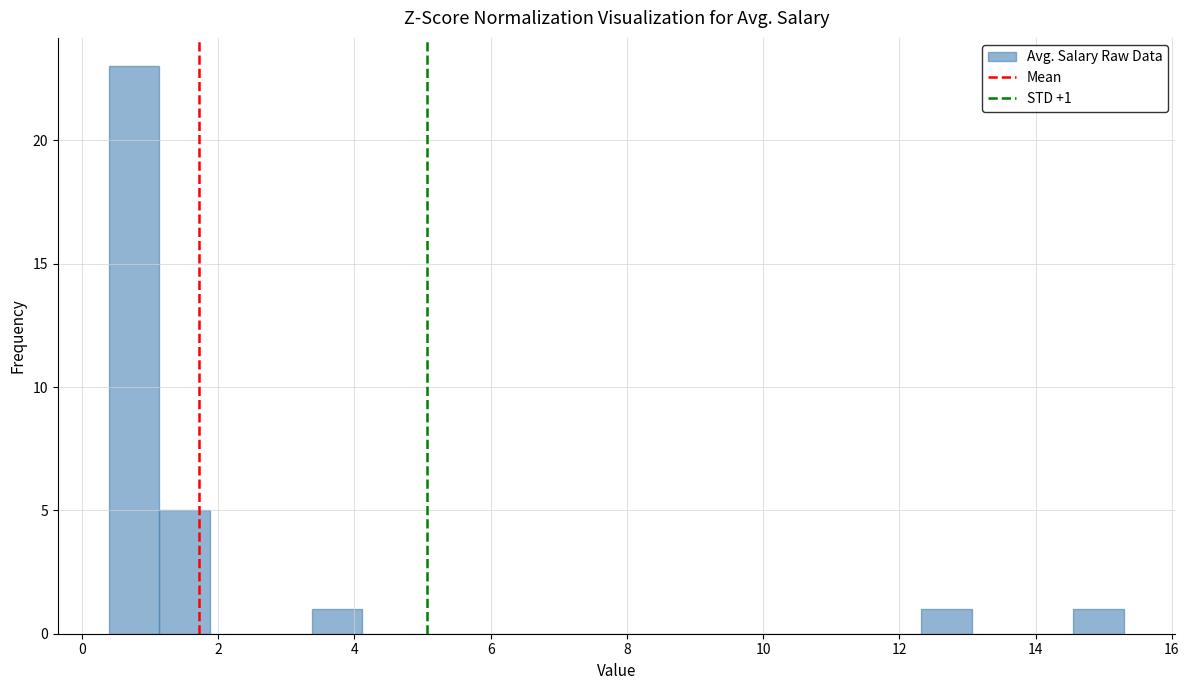

Read against the x-axis, roughly where is the centre of the tallest bar?

0.8